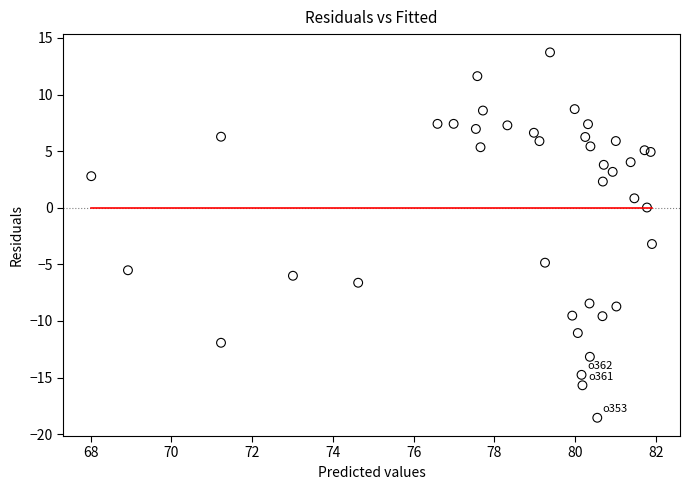

What Y value in the scatter plot is closest to -2?

-3.2